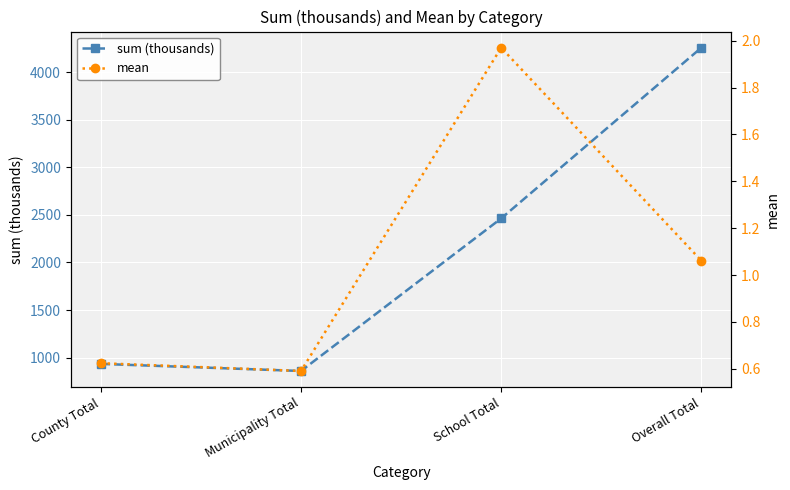

Where is mean nearest to the value 1?

Overall Total